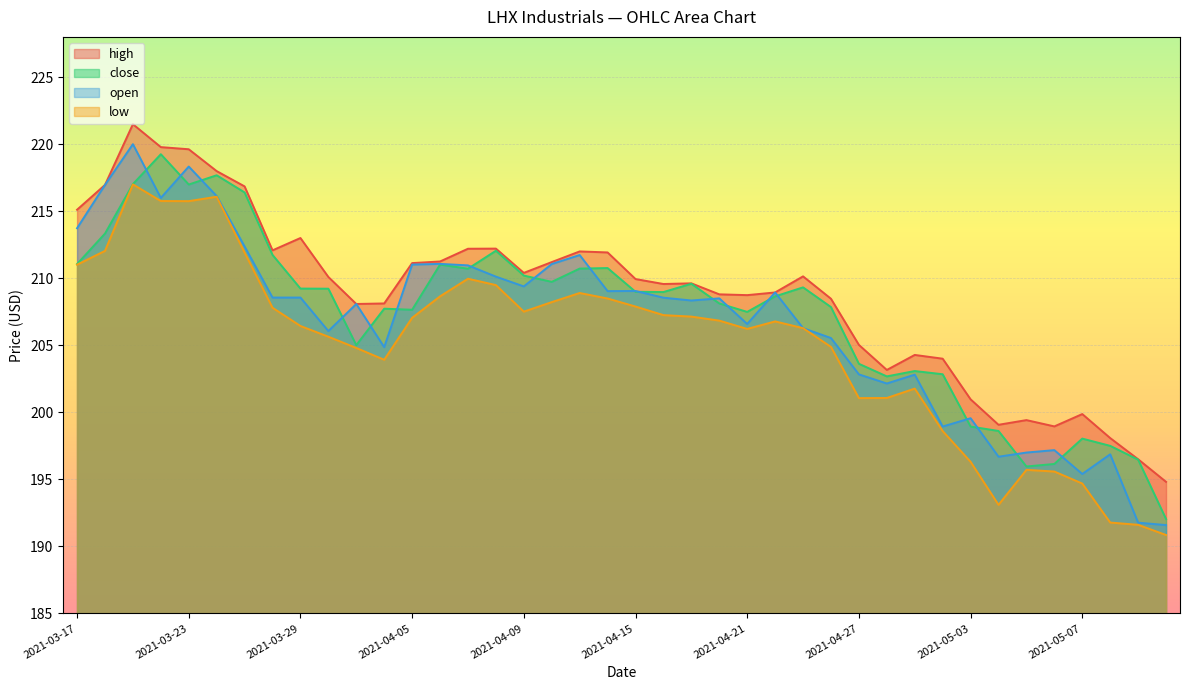

How many data points does each series have?

40